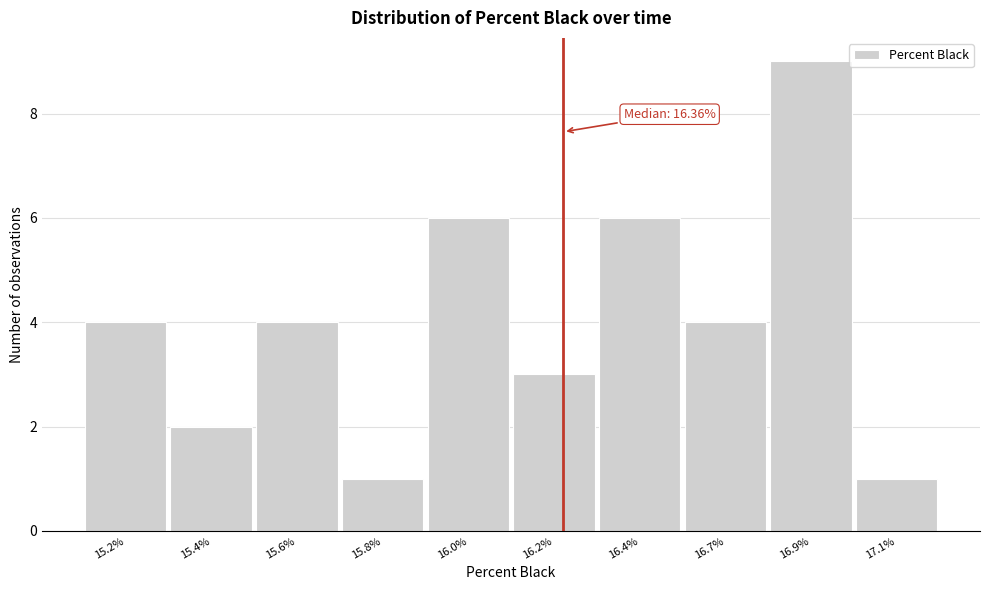

Reading left to right, transcribe all the data shown in this chart.

4	2	4	1	6	3	6	4	9	1